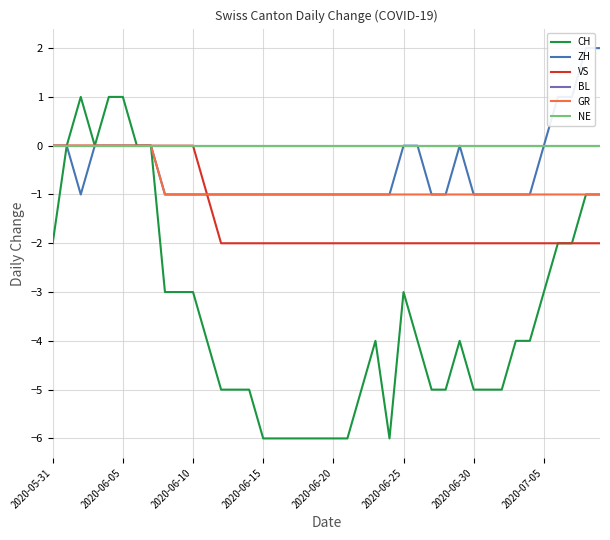

Reading left to right, transcribe all the data shown in this chart.

CH: -2	0	1	0	1	1	0	0	-3	-3	-3	-4	-5	-5	-5	-6	-6	-6	-6	-6	-6	-6	-5	-4	-6	-3	-4	-5	-5	-4	-5	-5	-5	-4	-4	-3	-2	-2	-1	-1
ZH: 0	0	-1	0	0	0	0	0	-1	-1	-1	-1	-1	-1	-1	-1	-1	-1	-1	-1	-1	-1	-1	-1	-1	0	0	-1	-1	0	-1	-1	-1	-1	-1	0	1	1	2	2
VS: 0	0	0	0	0	0	0	0	0	0	0	-1	-2	-2	-2	-2	-2	-2	-2	-2	-2	-2	-2	-2	-2	-2	-2	-2	-2	-2	-2	-2	-2	-2	-2	-2	-2	-2	-2	-2
BL: 0	0	0	0	0	0	0	0	0	0	0	0	0	0	0	0	0	0	0	0	0	0	0	0	0	0	0	0	0	0	0	0	0	0	0	0	0	0	0	0
GR: 0	0	0	0	0	0	0	0	-1	-1	-1	-1	-1	-1	-1	-1	-1	-1	-1	-1	-1	-1	-1	-1	-1	-1	-1	-1	-1	-1	-1	-1	-1	-1	-1	-1	-1	-1	-1	-1
NE: 0	0	0	0	0	0	0	0	0	0	0	0	0	0	0	0	0	0	0	0	0	0	0	0	0	0	0	0	0	0	0	0	0	0	0	0	0	0	0	0